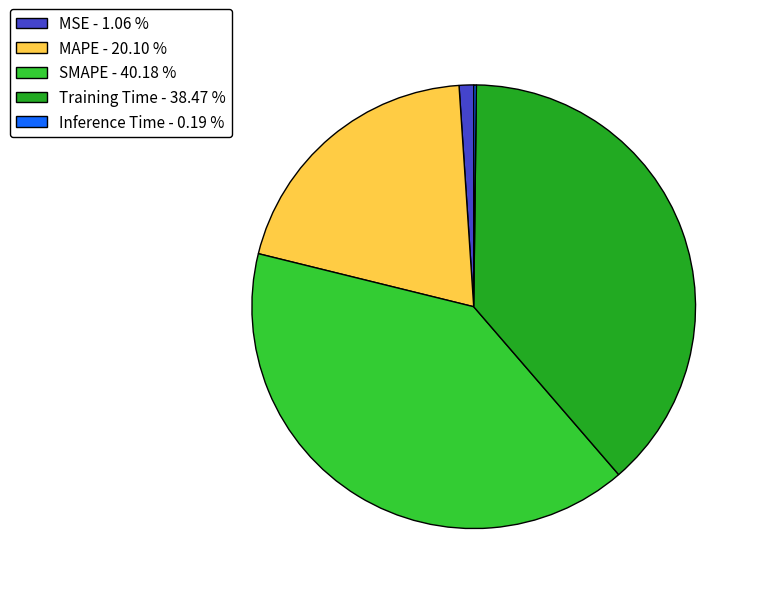

Which category has the biggest portion of the pie?

SMAPE